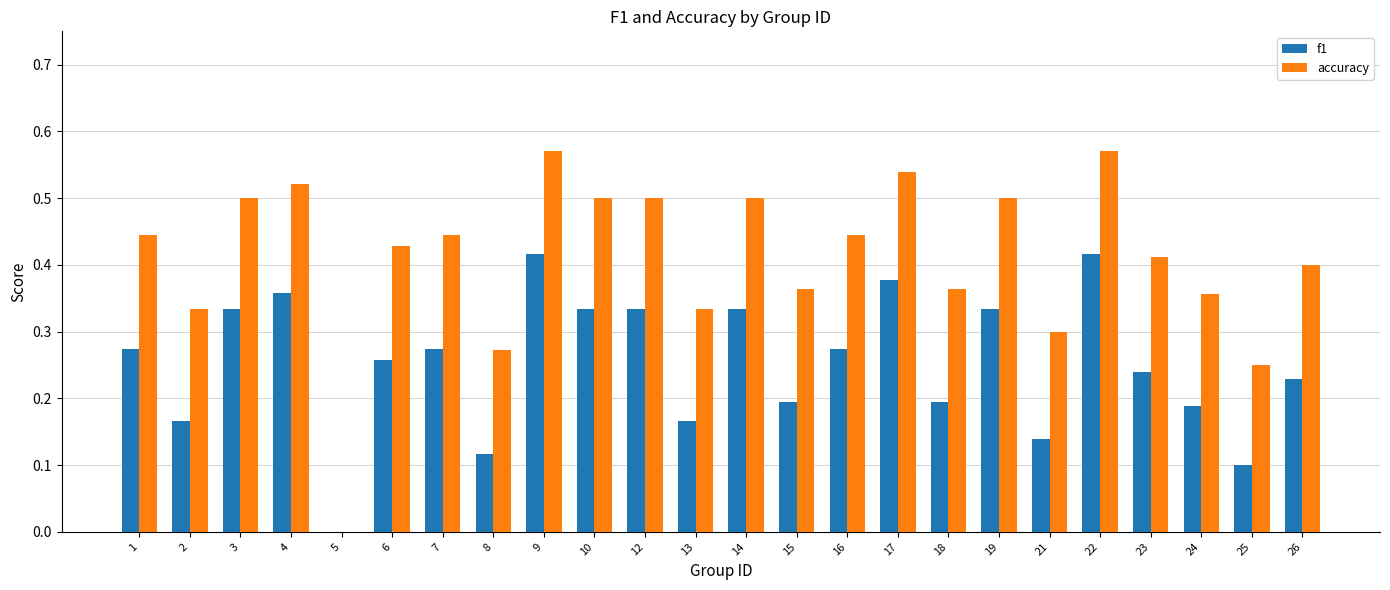

How many categories are shown in the chart?

24